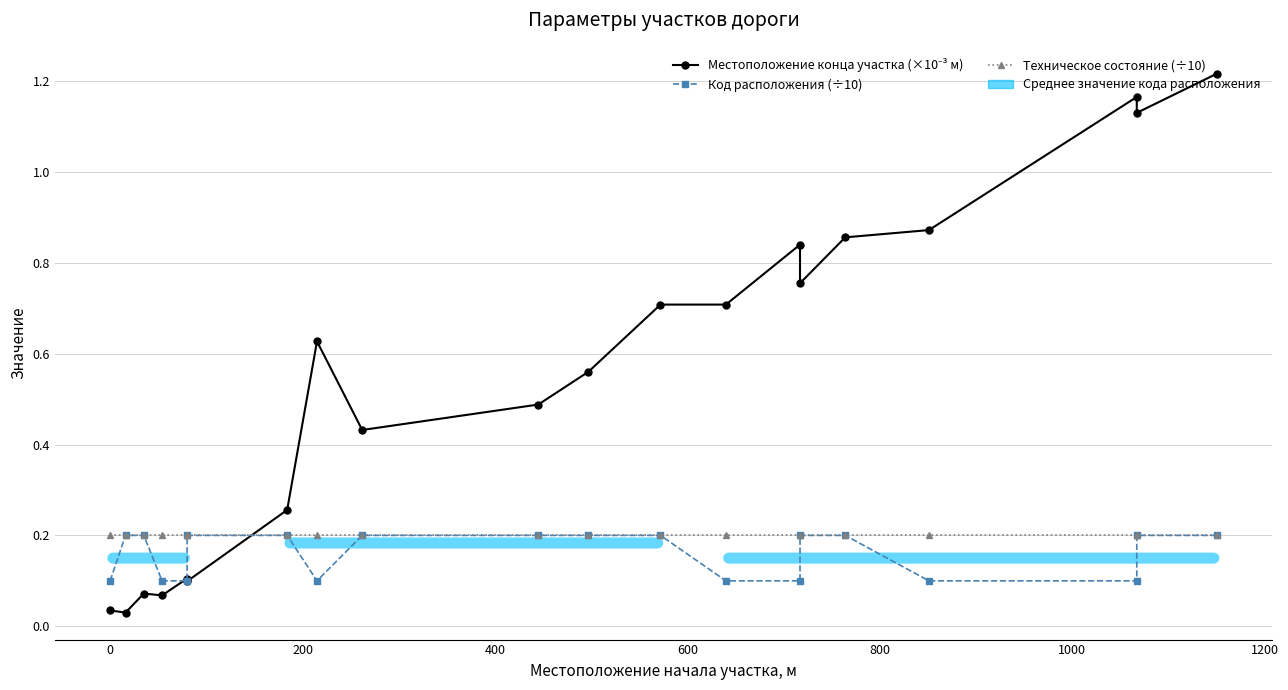

Is it true that Код расположения (÷10) equals 0.2 at 200?

True